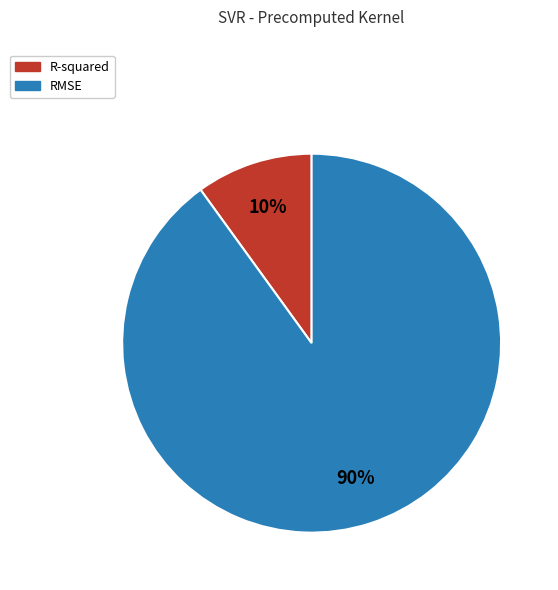

Is there a majority slice in this chart?

Yes